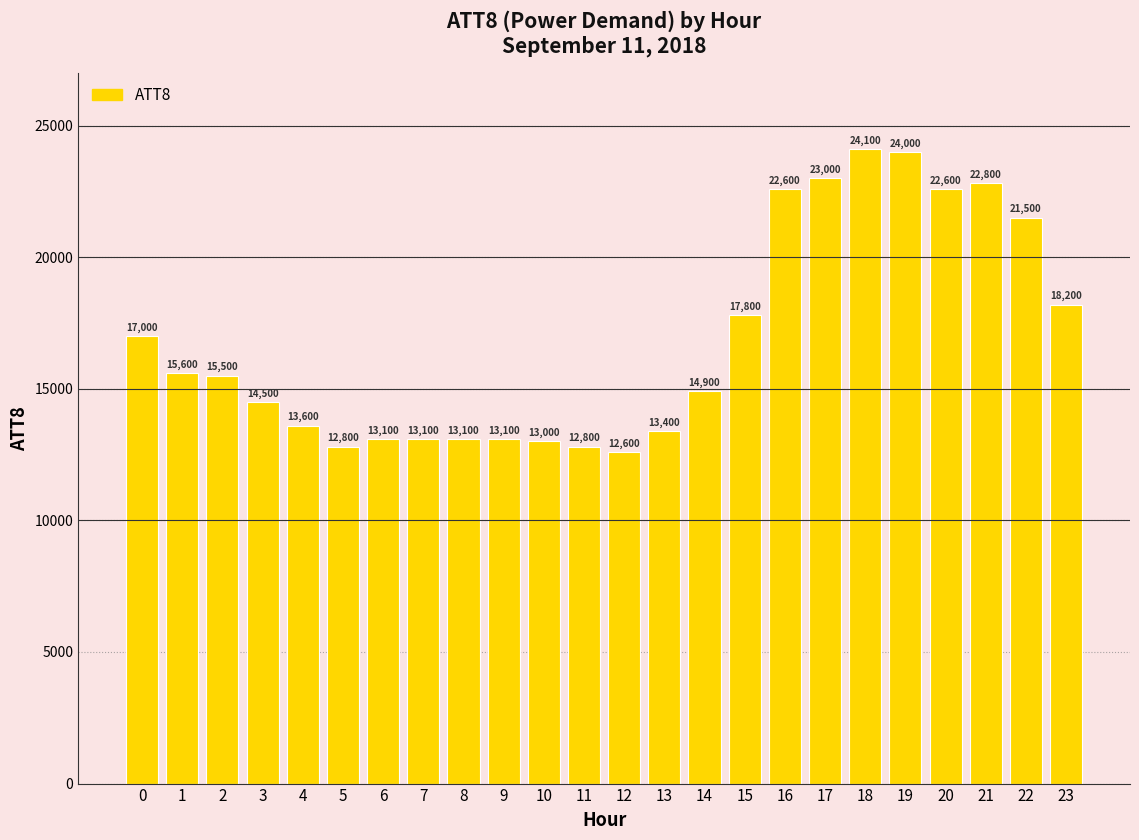

How many data points are less than 15500?

12